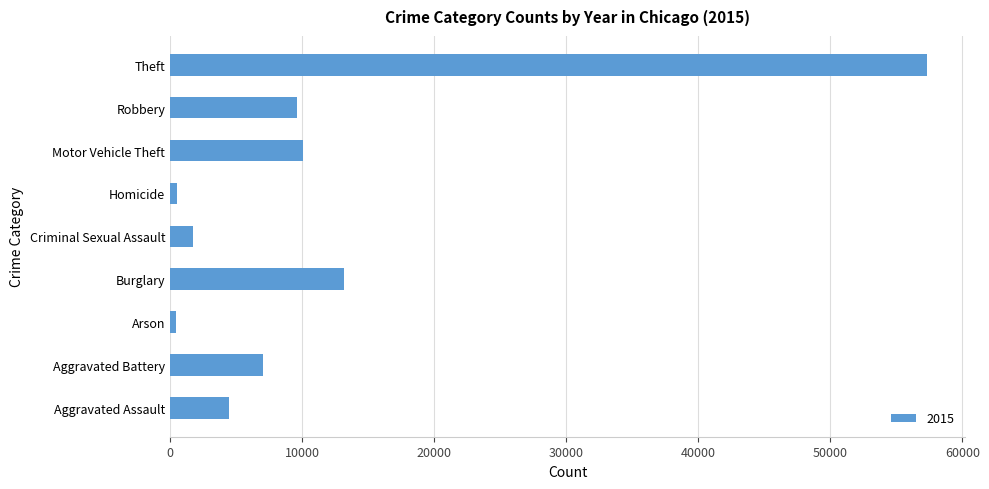

What is the maximum value shown in the chart?

57353